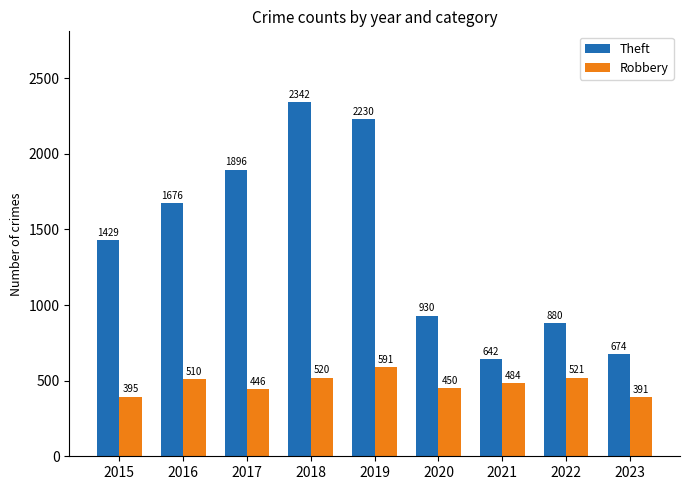

Is it true that Theft equals 2230 at 2019?

True